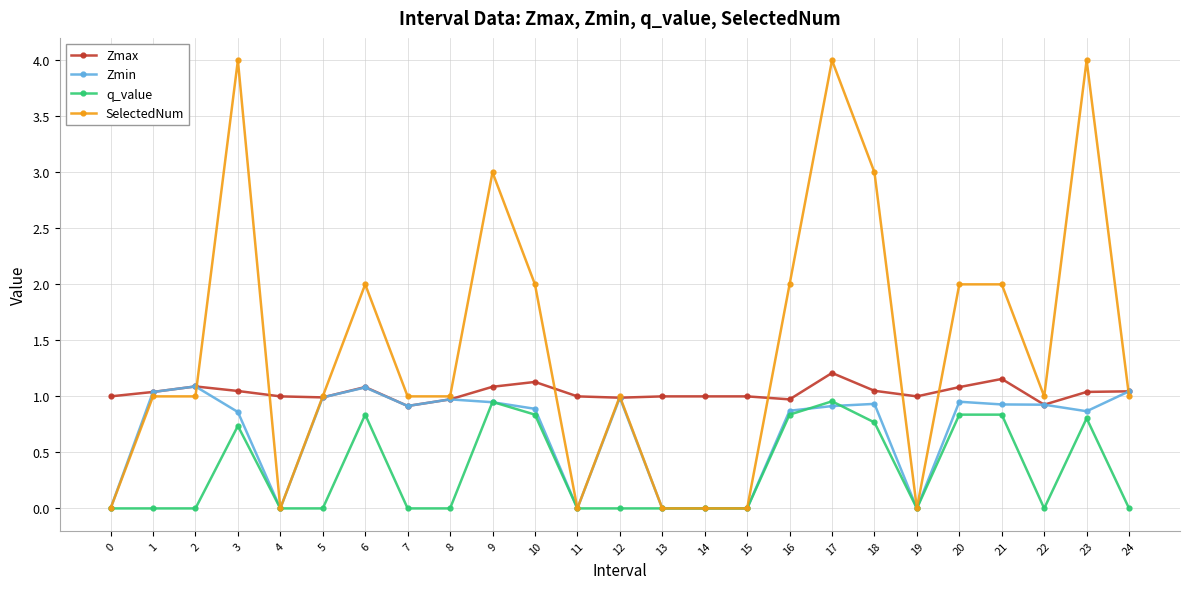

How many lines are shown in the chart?

4